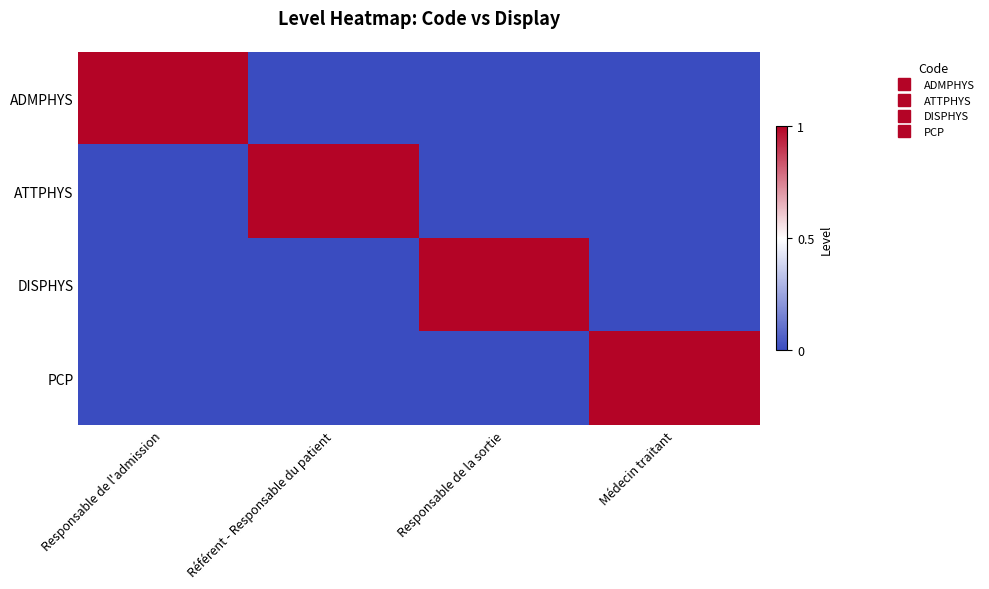

Between Responsable de la sortie and Référent - Responsable du patient, which is larger?

Responsable de la sortie